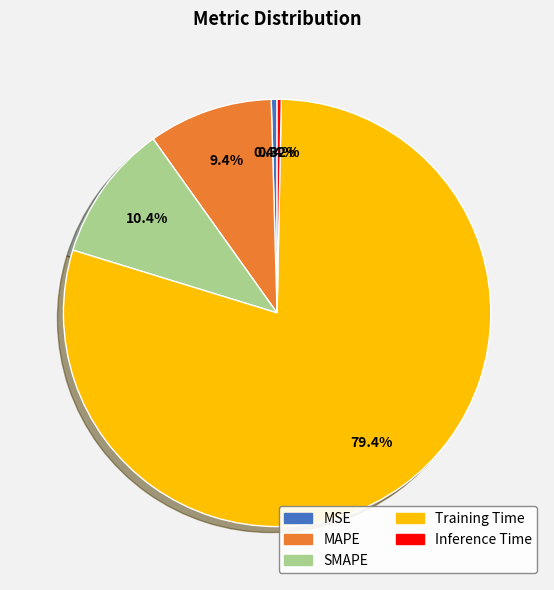

To the nearest percent, what is the combined percentage of Training Time and Inference Time?

80%